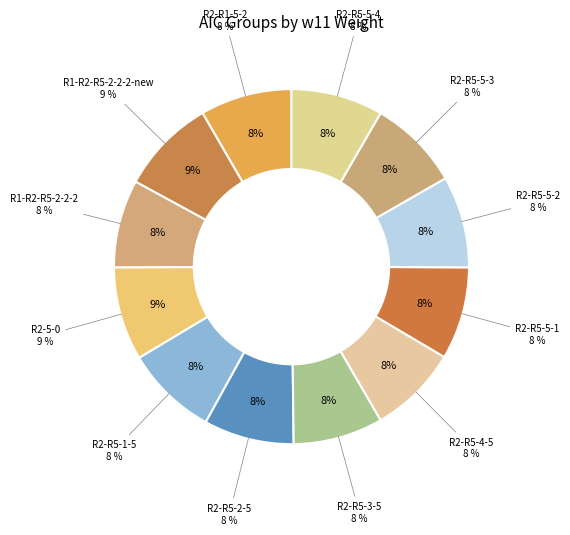

Rank the categories by value from highest to lowest.

R1-R2-R5-2-2-2-new, R2-5-0, R2-R5-5-1, R2-R5-1-5, R2-R5-5-4, R2-R1-5-2, R2-R5-5-2, R2-R5-5-3, R2-R5-2-5, R2-R5-3-5, R2-R5-4-5, R1-R2-R5-2-2-2